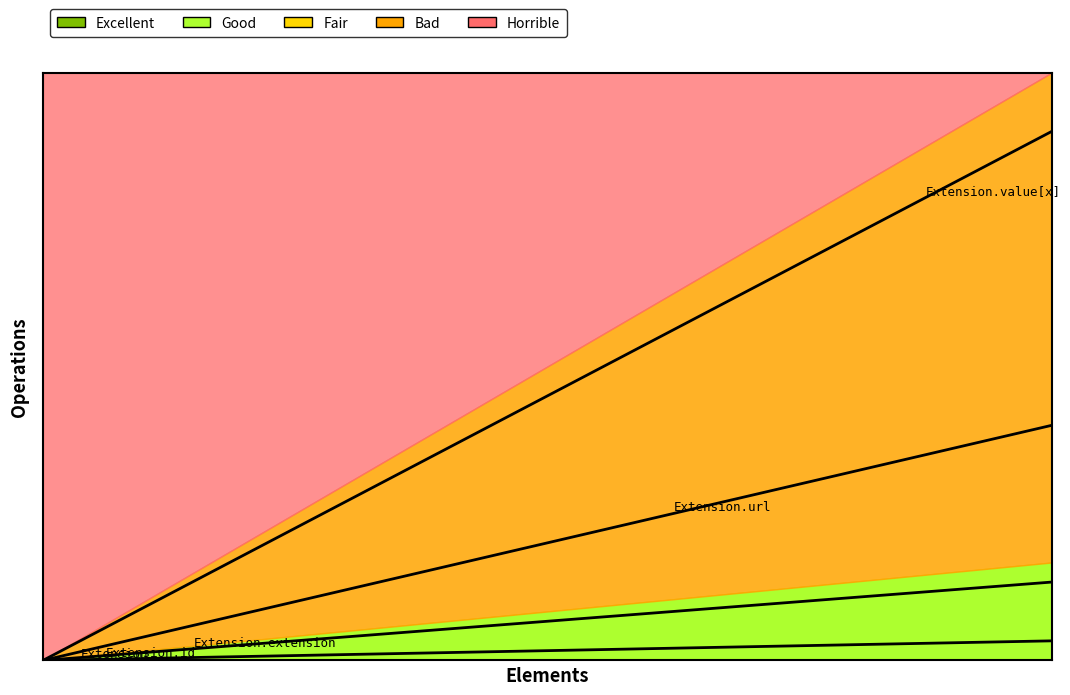

Is it true that Min equals 1 at Extension.url?

True